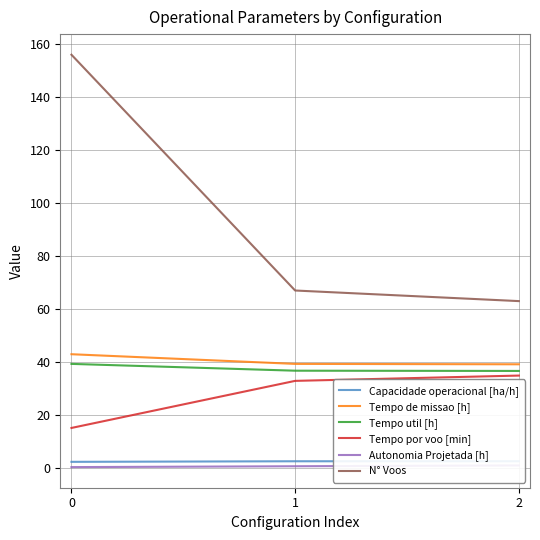

Count the Capacidade operacional [ha/h] values in the range 2 to 3.

3